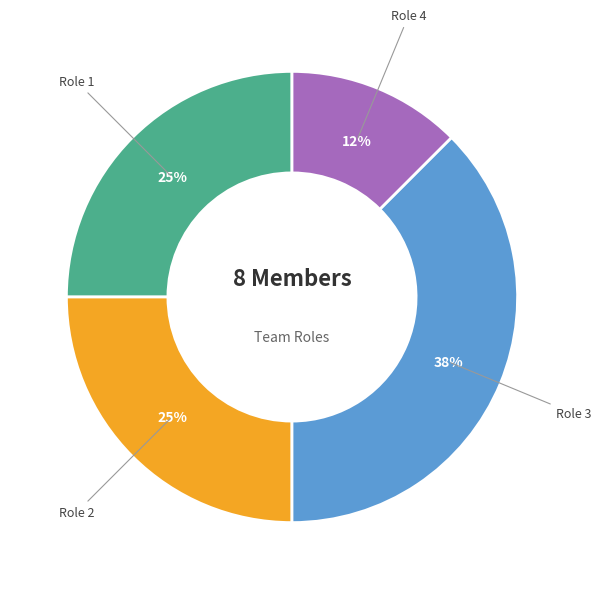

To the nearest percent, what portion does Role 1 represent?

25%